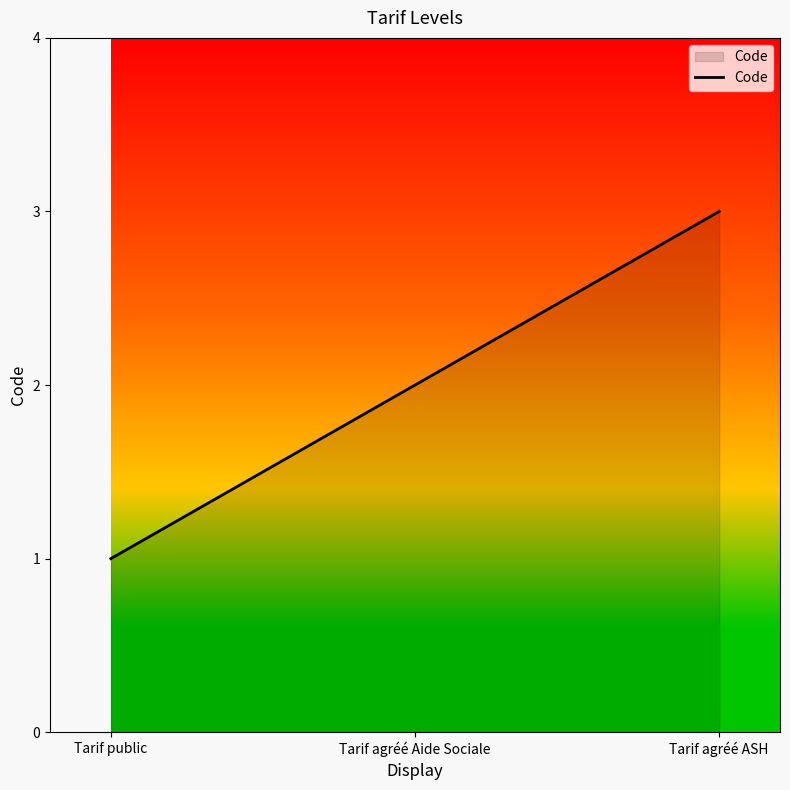

Rank the categories by value from lowest to highest.

Tarif public, Tarif agréé Aide Sociale, Tarif agréé ASH